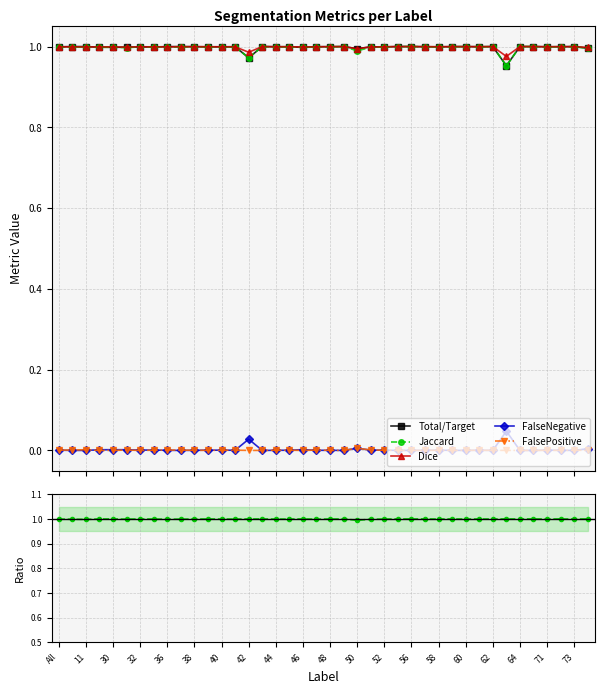

True or false: FalsePositive and Jaccard intersect in this chart.

False